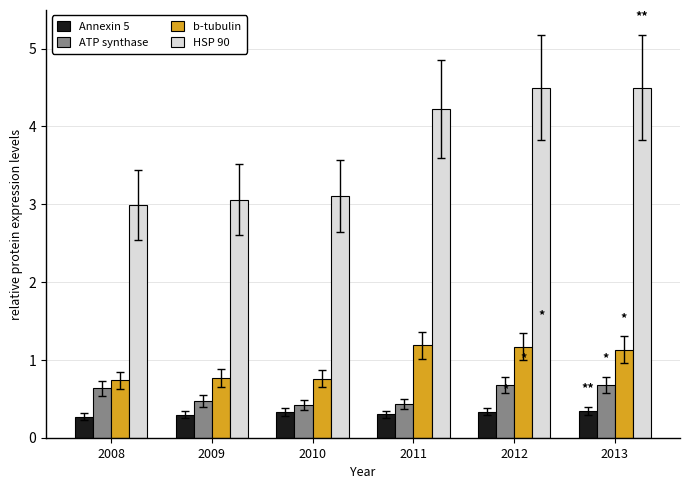

At how many categories does at least one series exceed 2?

6